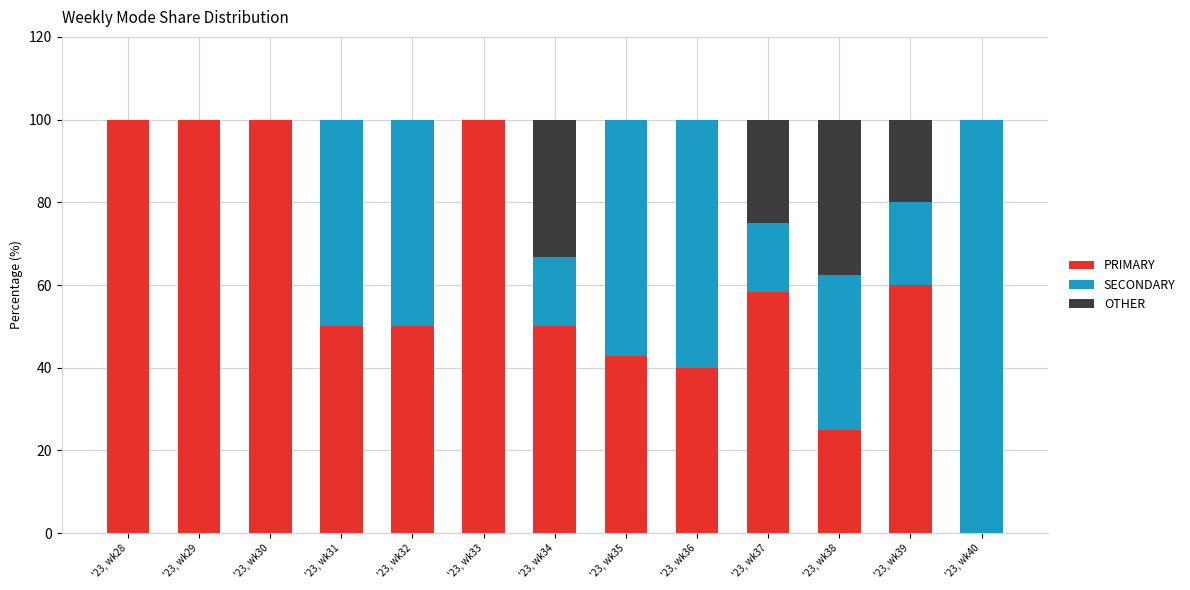

How many positive values does the PRIMARY series have?

12